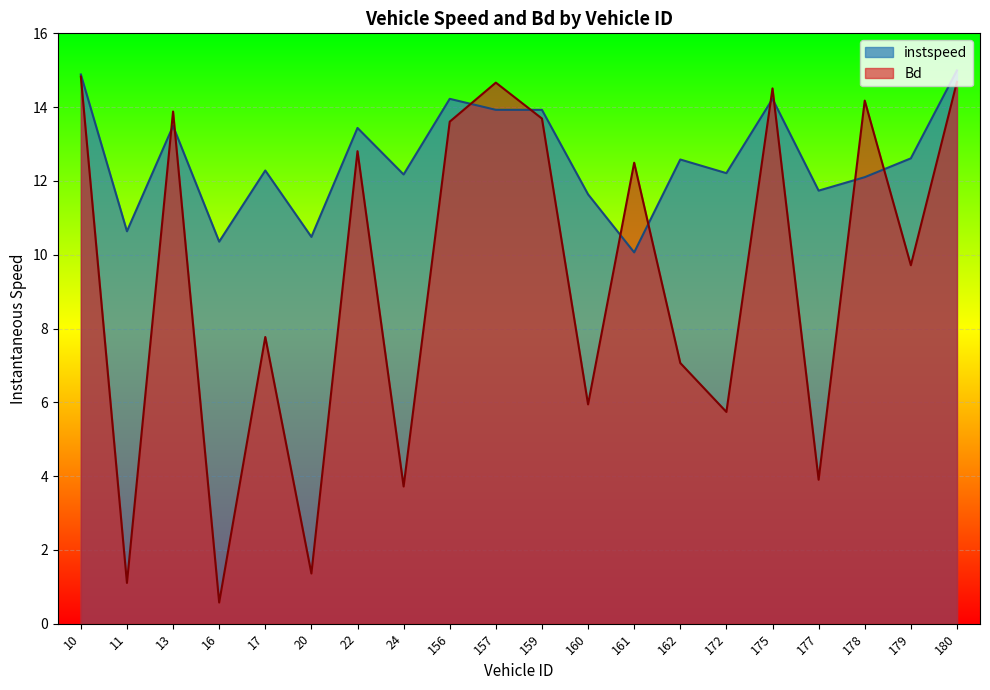

What is the average value of the Bd series?

9.3